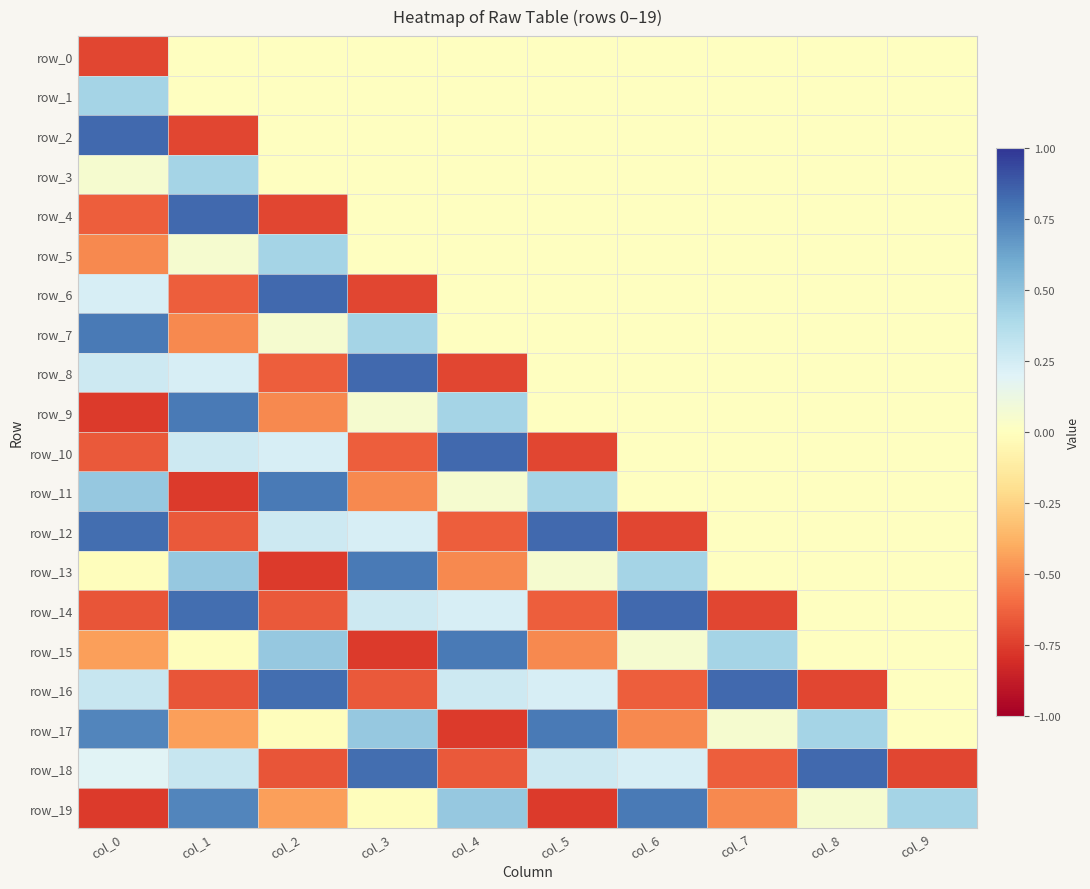

What is the difference between the maximum and minimum values in the row_17 series?

1.5